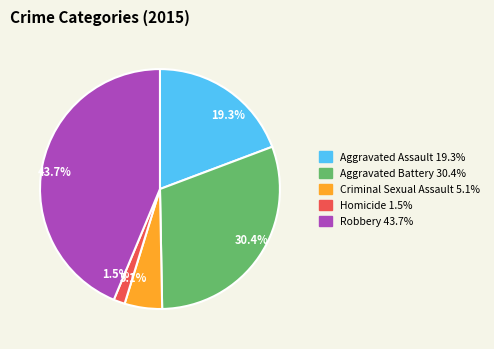

Is Homicide the majority of the pie?

No